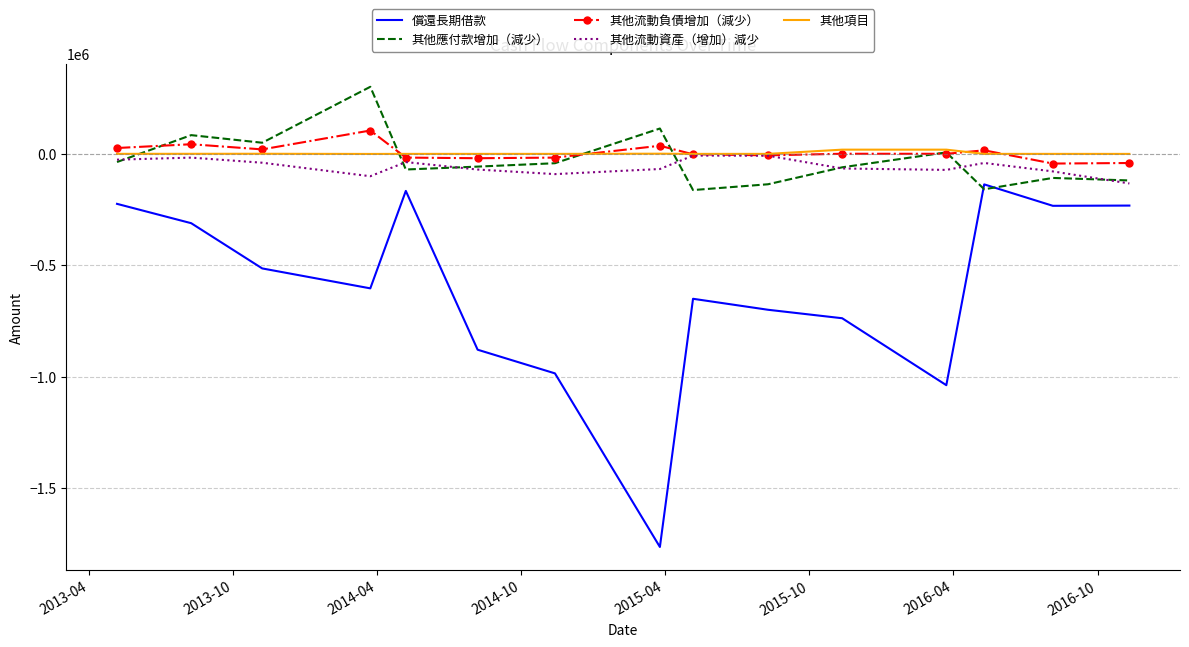

Which series has the widest spread of values?

償還長期借款